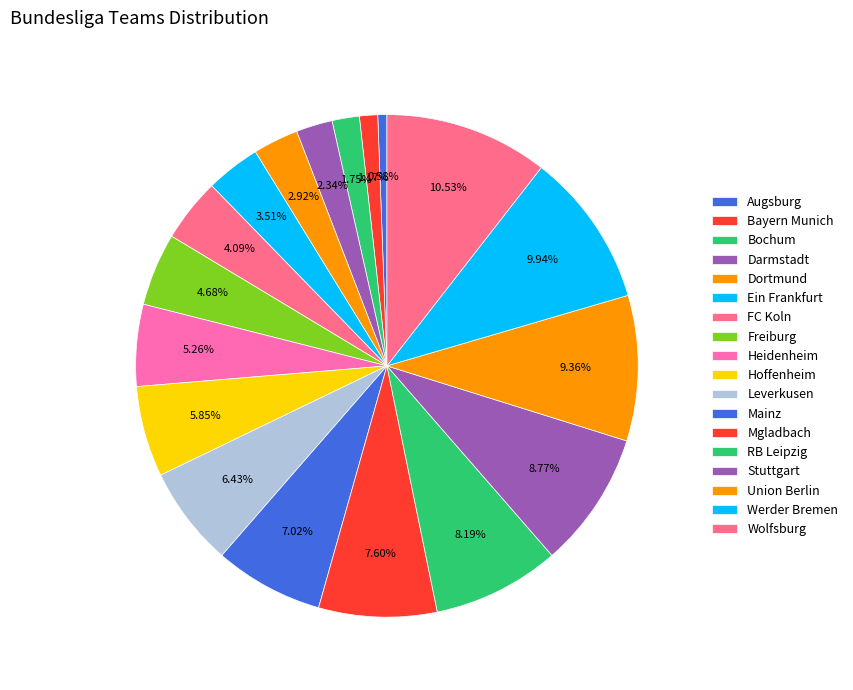

Is it true that Freiburg is 5% of the pie?

True